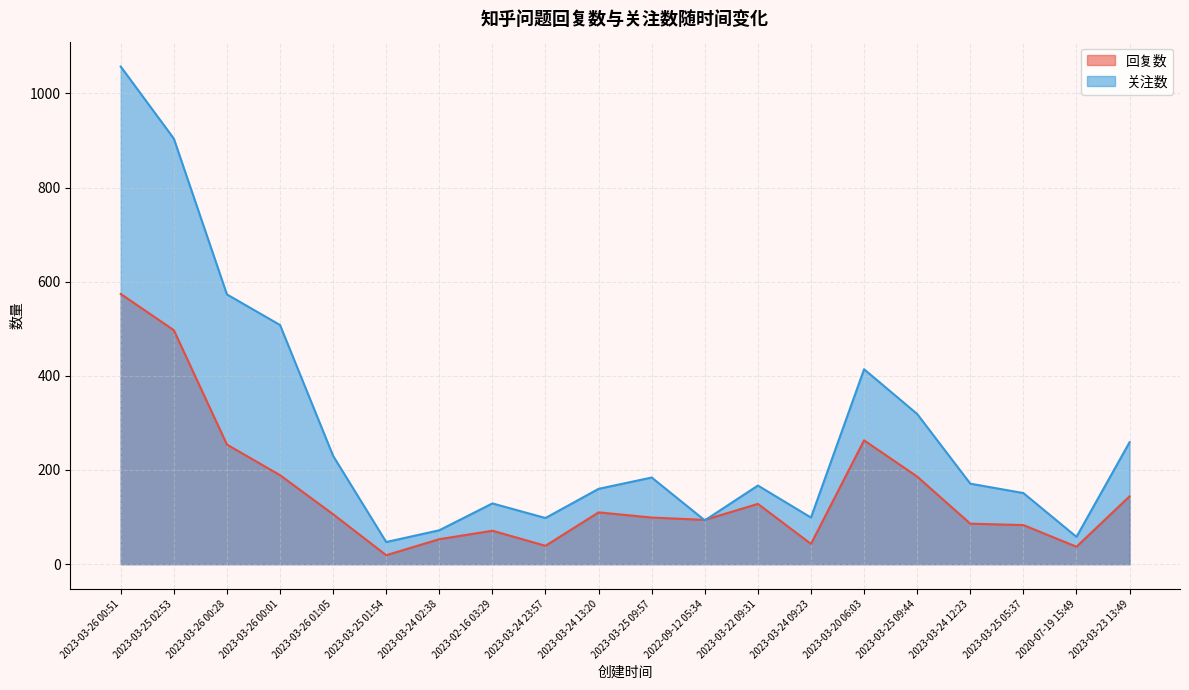

At which label does 关注数 reach its minimum?

2023-03-25 01:54